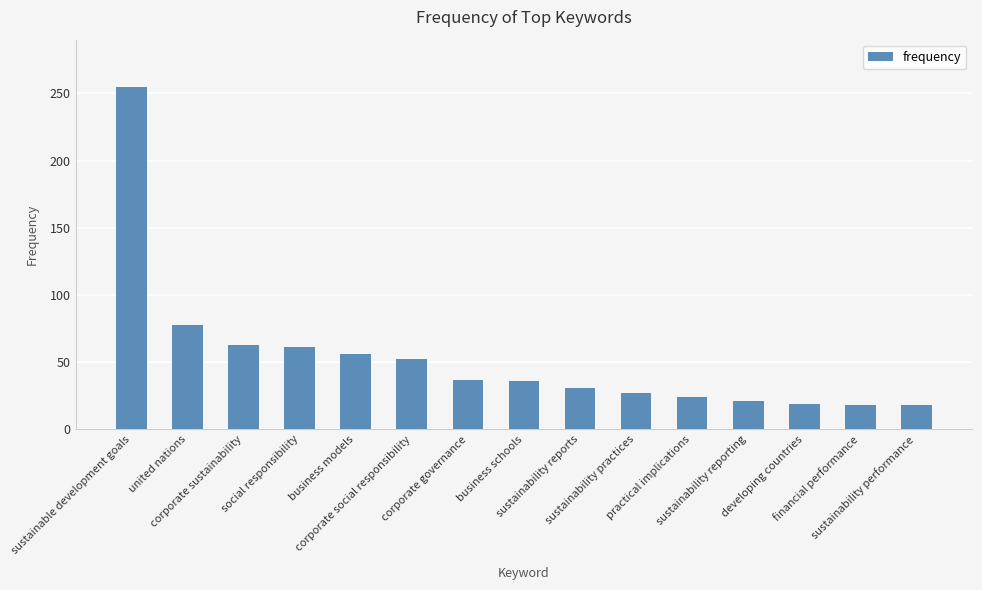

Which label corresponds to the largest value in the chart?

sustainable development goals